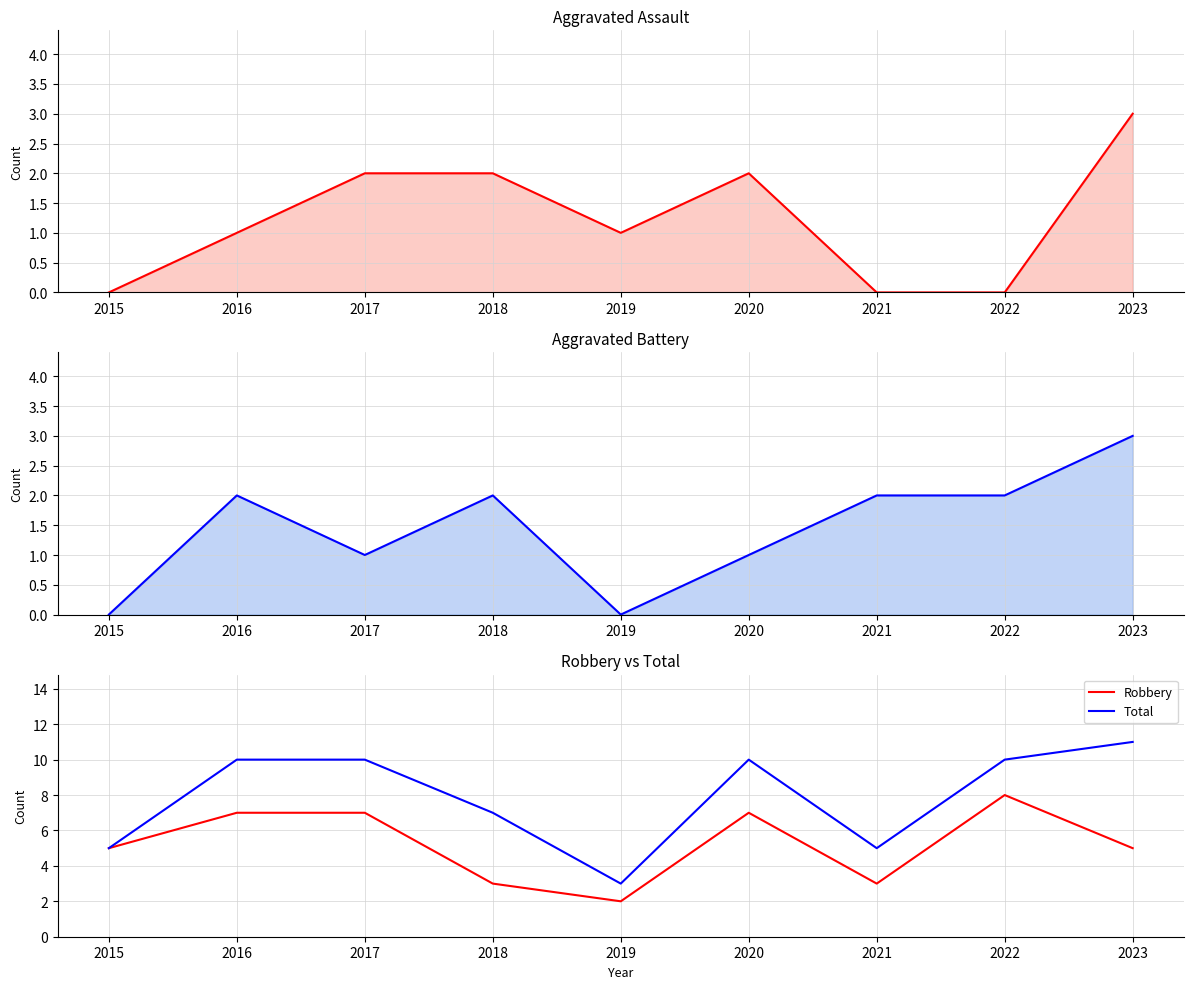

What is the difference between the maximum and minimum values in the Aggravated Battery series?

3